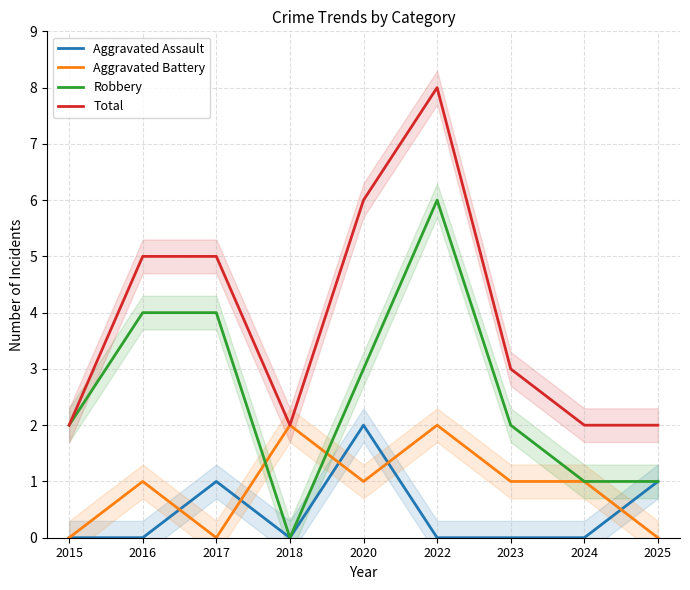

At which label is Aggravated Battery closest to 1?

2016